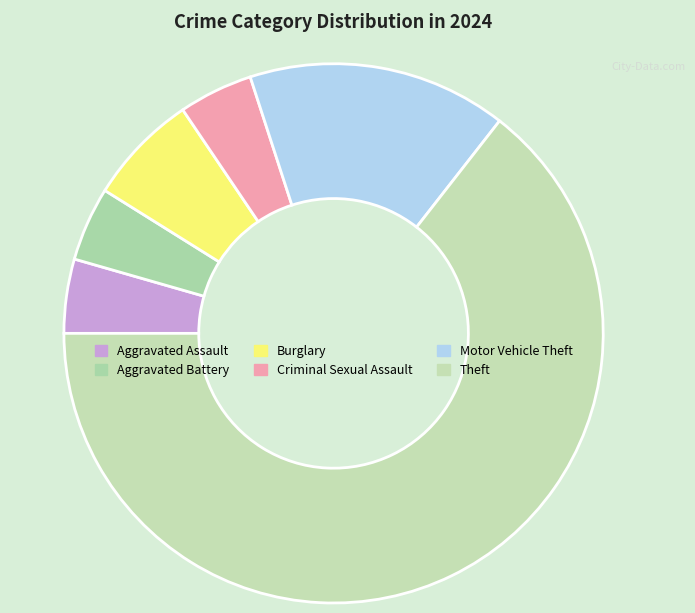

Is it true that Aggravated Battery is 4% of the pie?

True